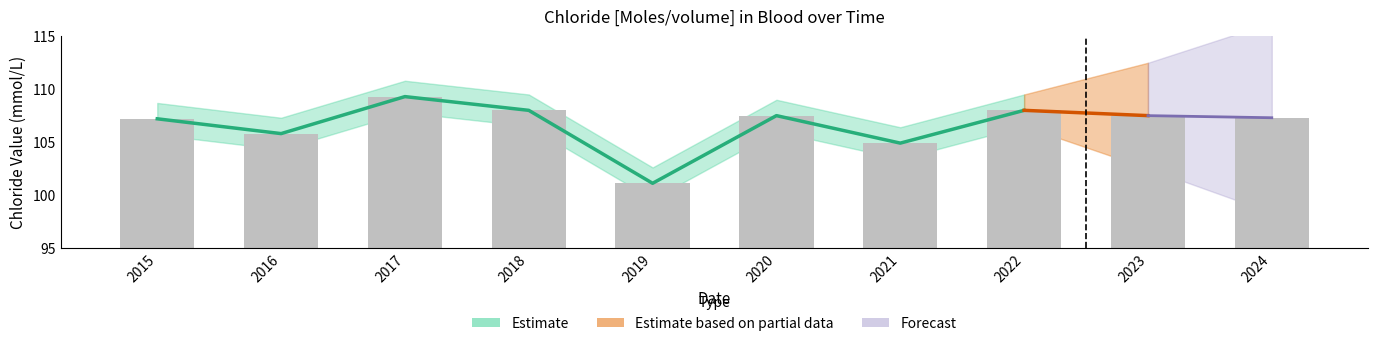

What is the minimum value shown in the chart?

101.1